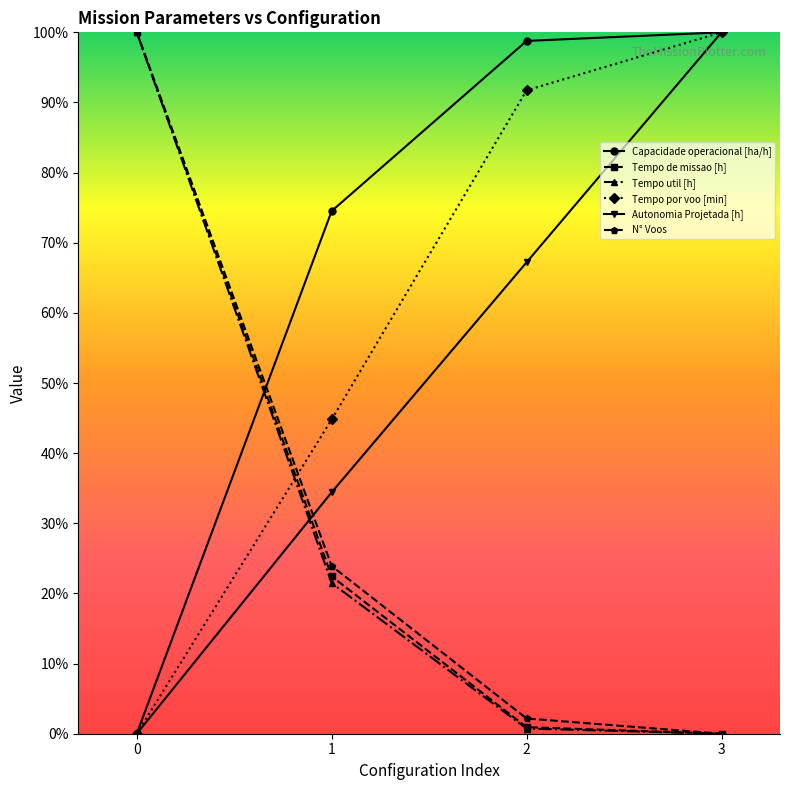

What is the spread (max minus min) of values at 3?

100.0